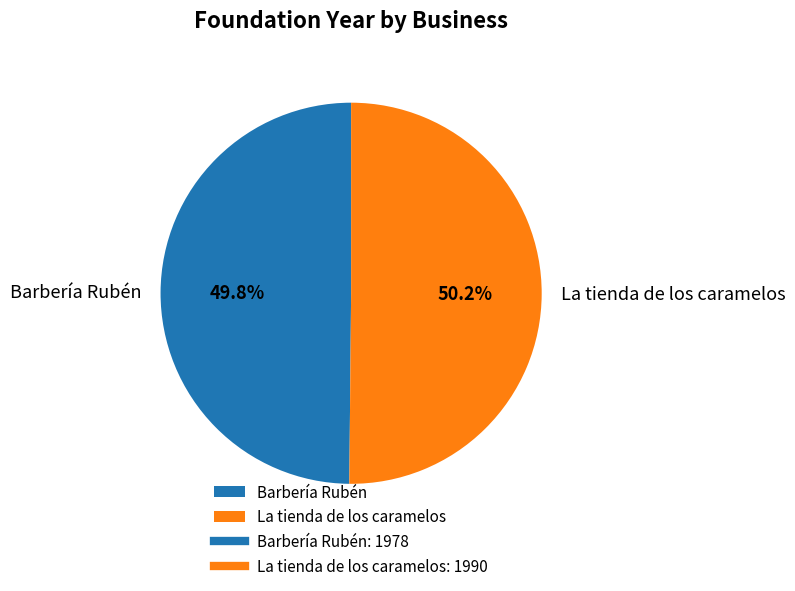

To the nearest percent, what percentage of the pie is Barbería Rubén?

50%